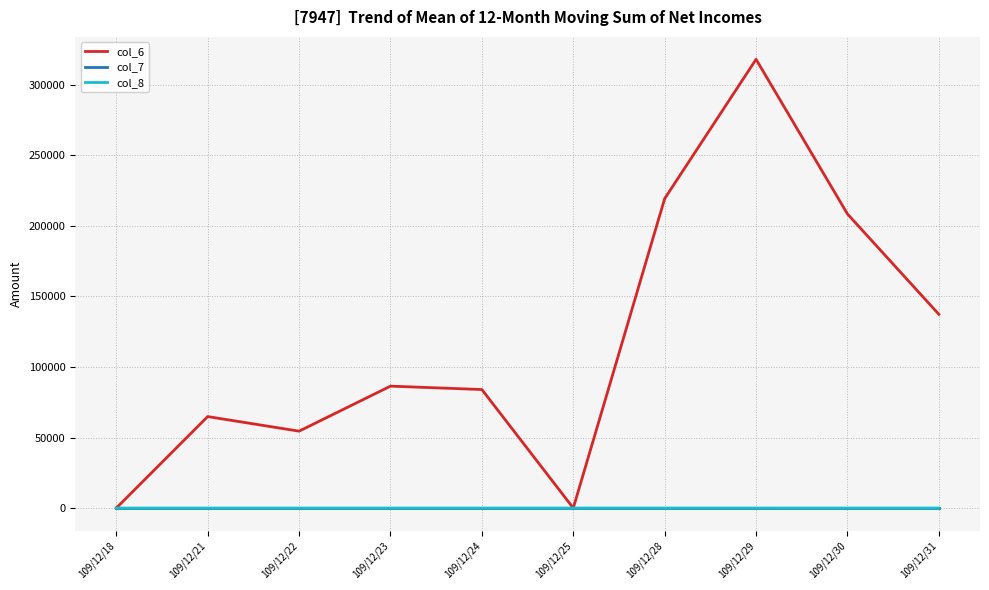

How many lines are shown in the chart?

3